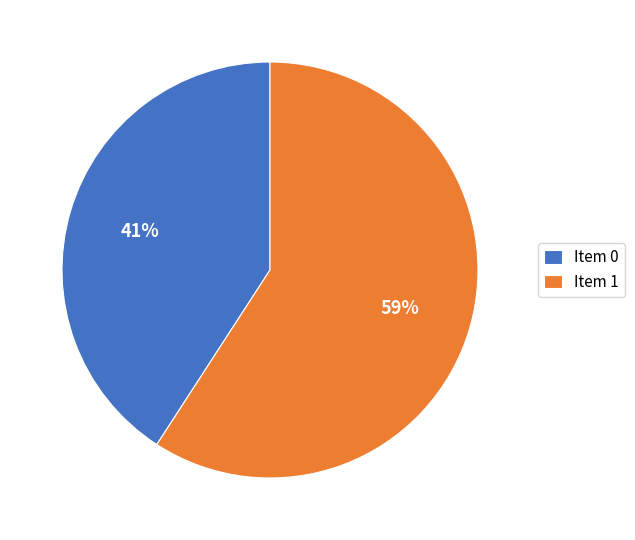

Is there a majority slice in this chart?

Yes